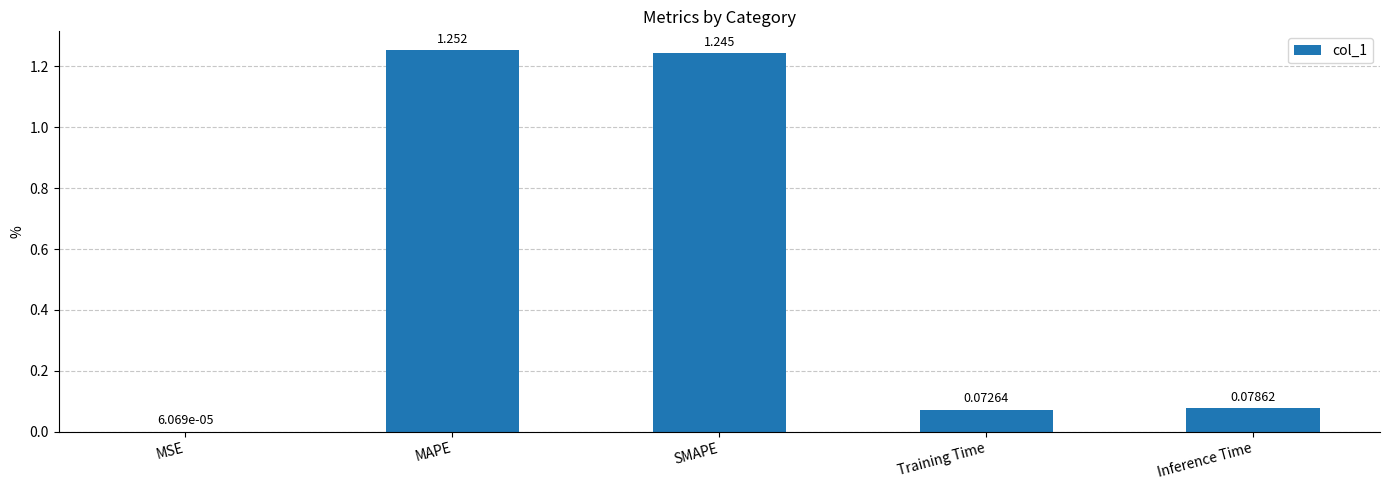

Between MAPE and MSE, which is larger?

MAPE